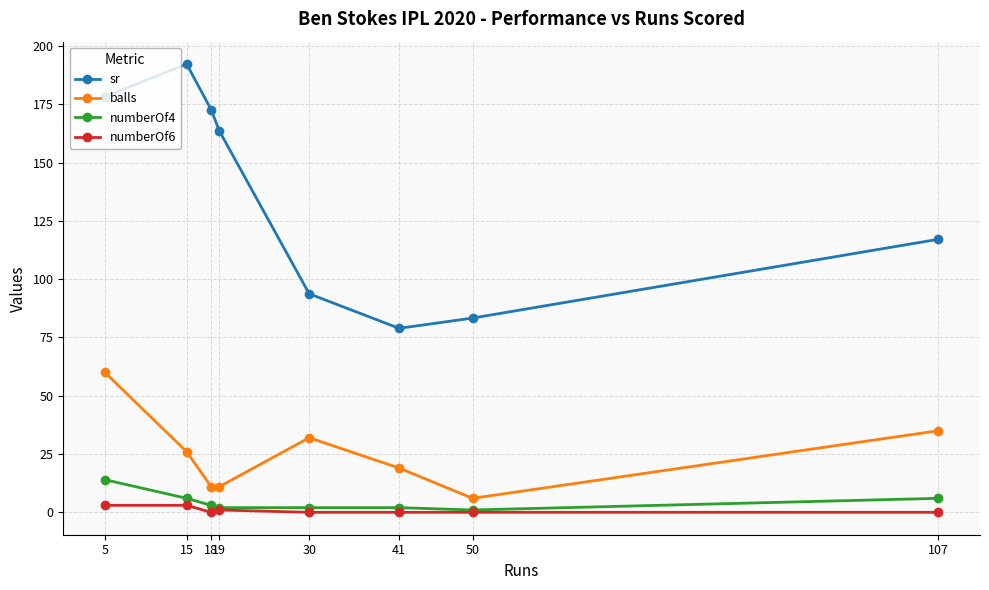

The value of balls at 107 is 60.9. True or false?

False